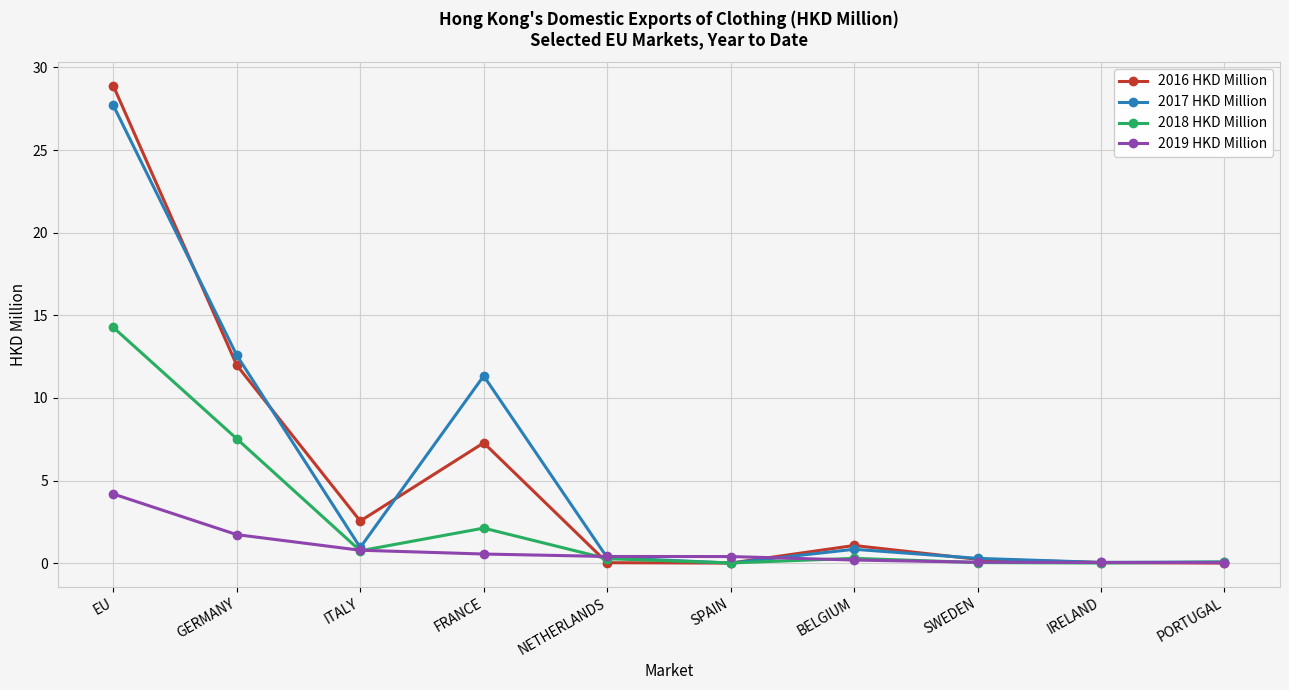

How many lines are shown in the chart?

4